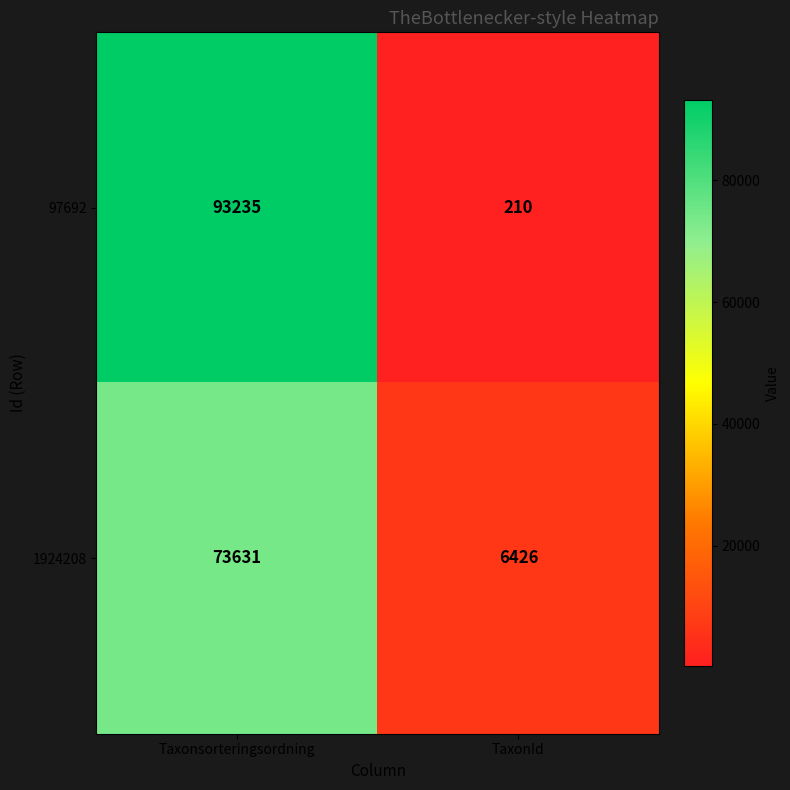

The 97692 series shows 210 at TaxonId. True or false?

True